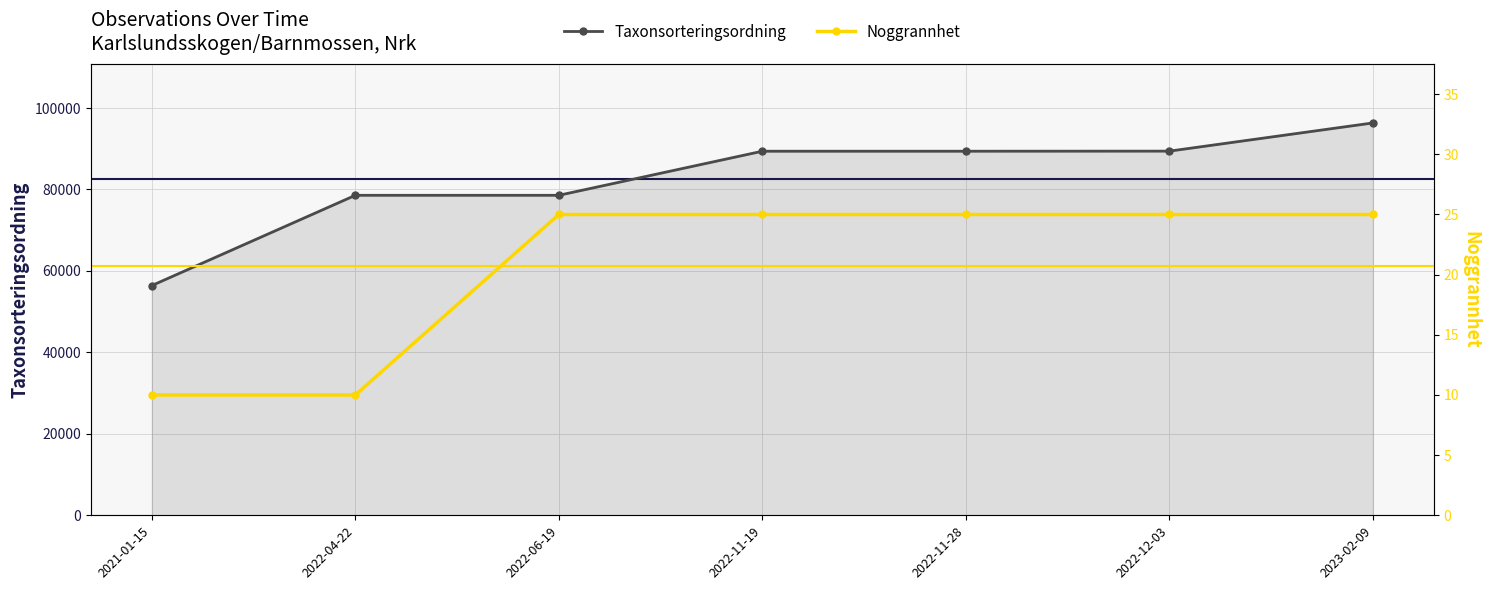

Which has a higher value, 2022-12-03 or 2022-04-22?

2022-12-03